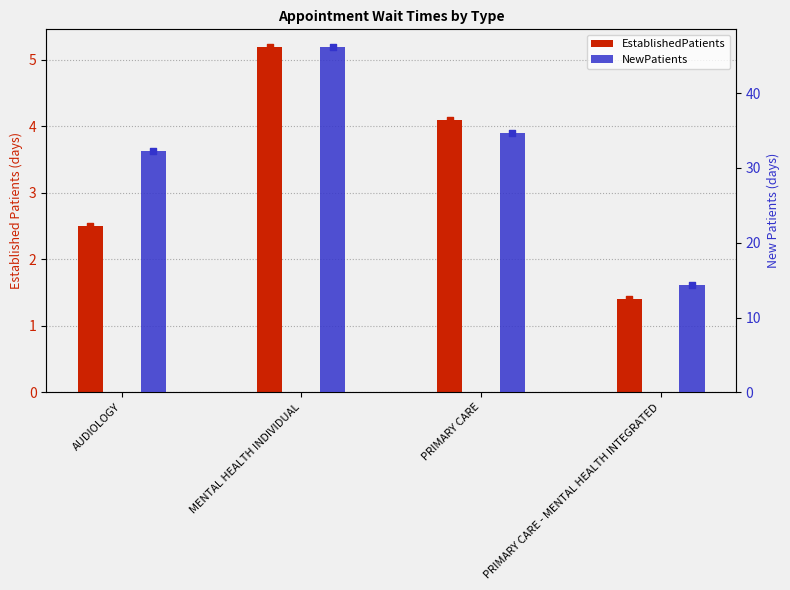

What is the total value across all series at PRIMARY CARE - MENTAL HEALTH INTEGRATED?

15.7